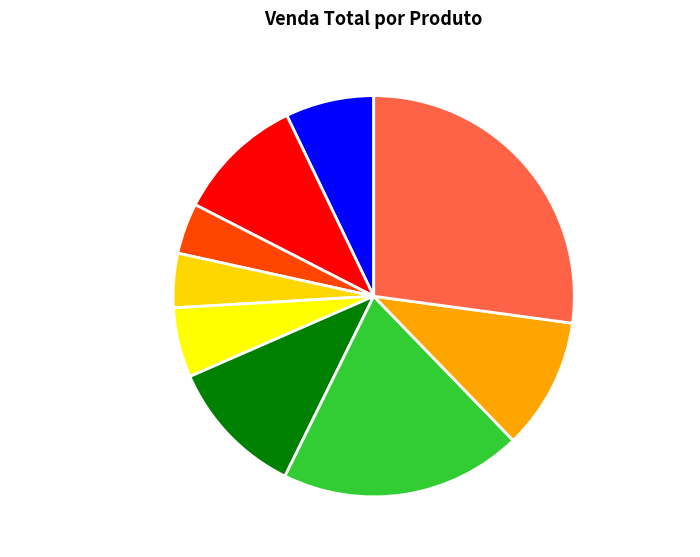

Is the sum of Creme dem. Muscular and Óleo de girassol greater than half?

No